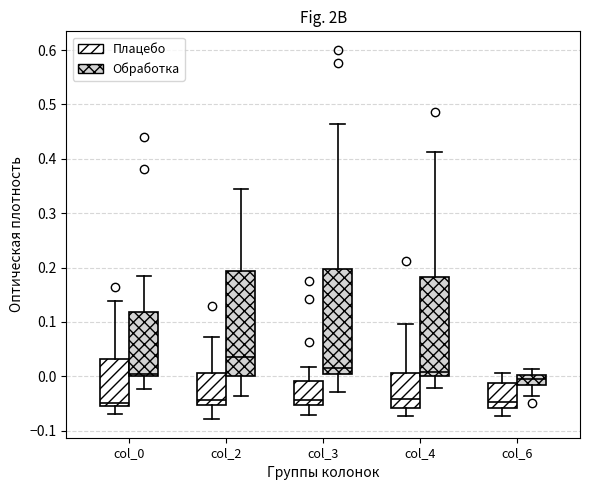

Which box's median line is the highest?

col_2 (Обработка)